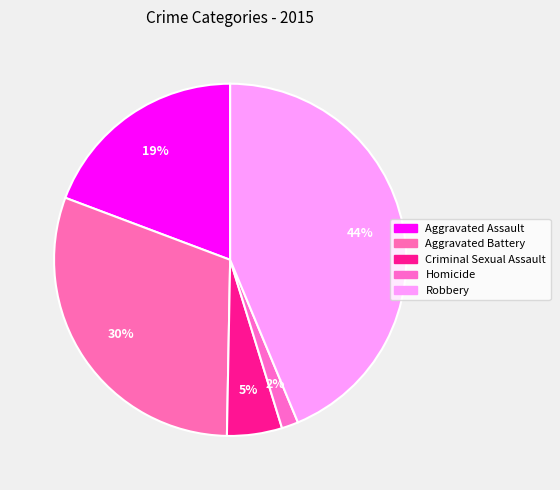

How many segments does this pie chart have?

5